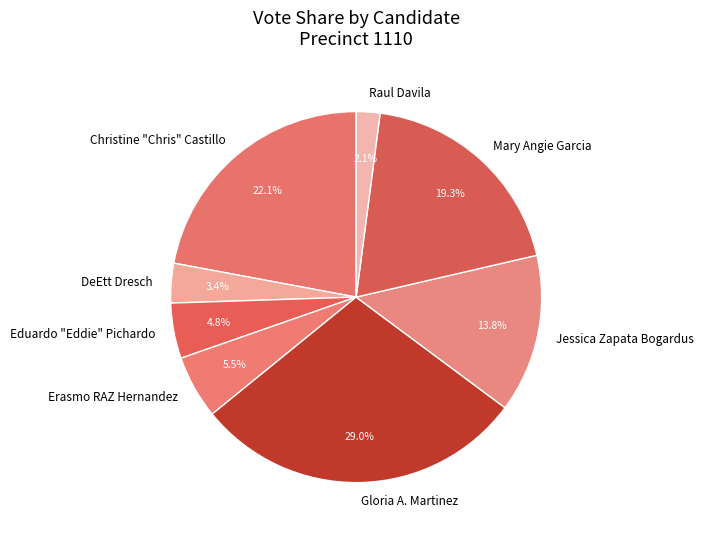

Approximately how many times larger is the value at Gloria A. Martinez compared to Eduardo "Eddie" Pichardo?

6.0